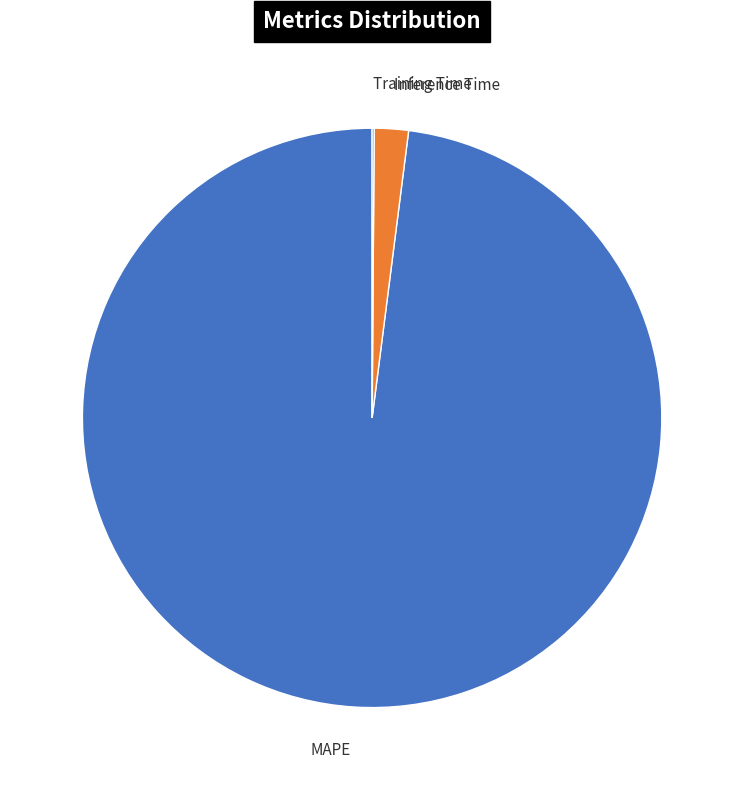

Is there a majority slice in this chart?

Yes